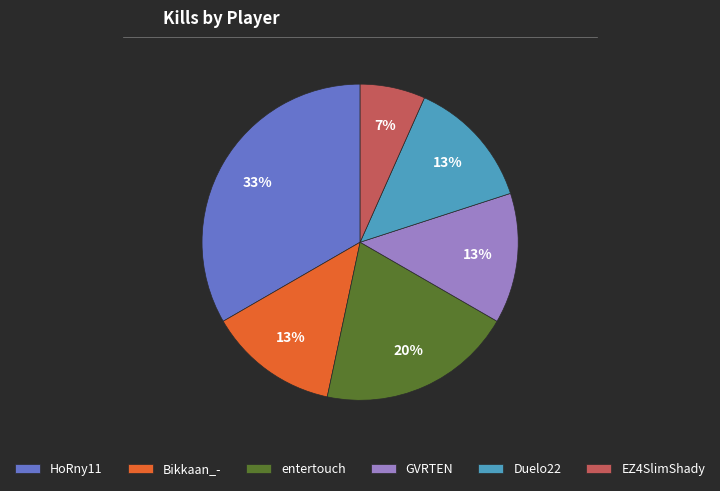

Count the number of slices in the pie.

6